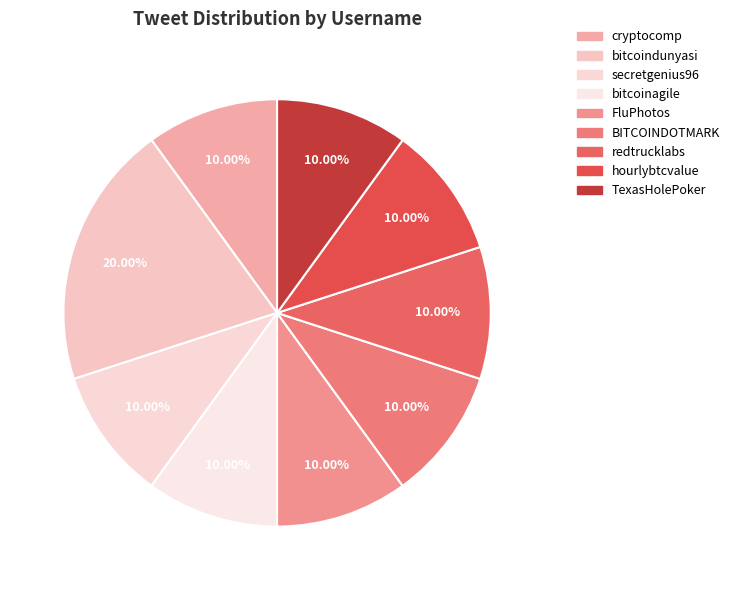

To the nearest percent, what percentage of the pie is hourlybtcvalue?

10%